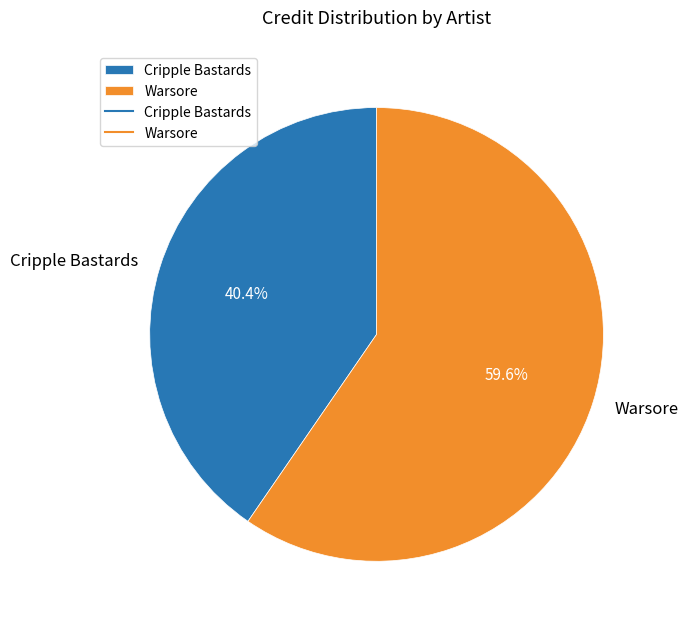

Do Warsore and Cripple Bastards together represent more than half of the pie?

Yes